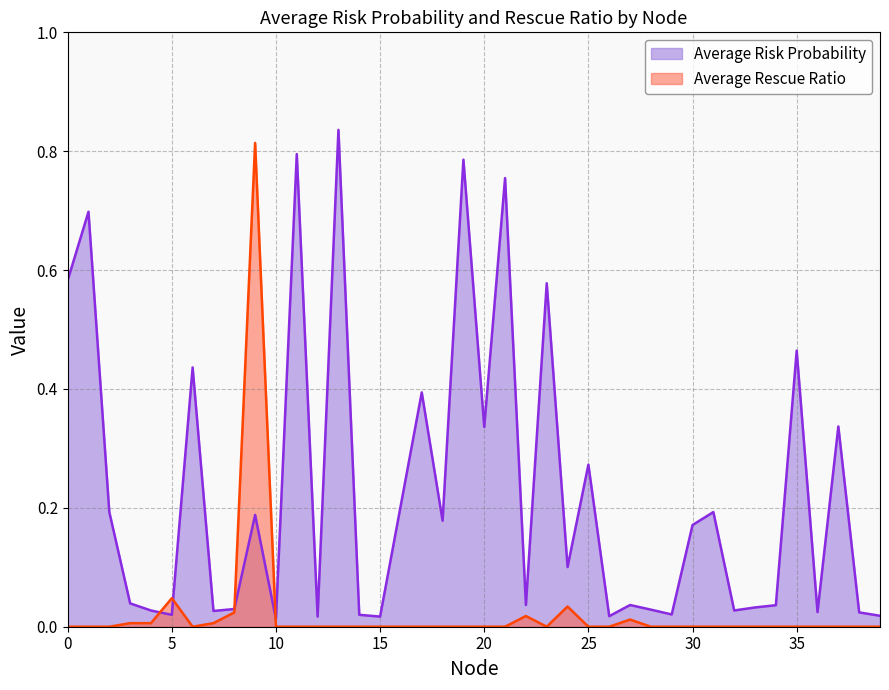

How many interior local peaks does the Average Risk Probability series have?

14